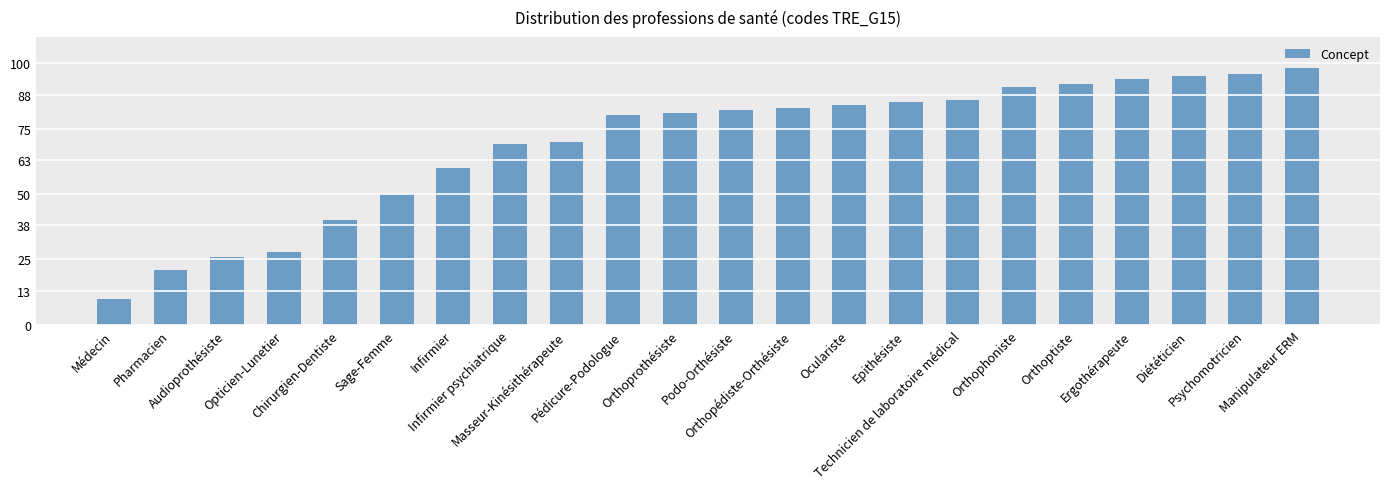

At which label is the value closest to 54?

Sage-Femme